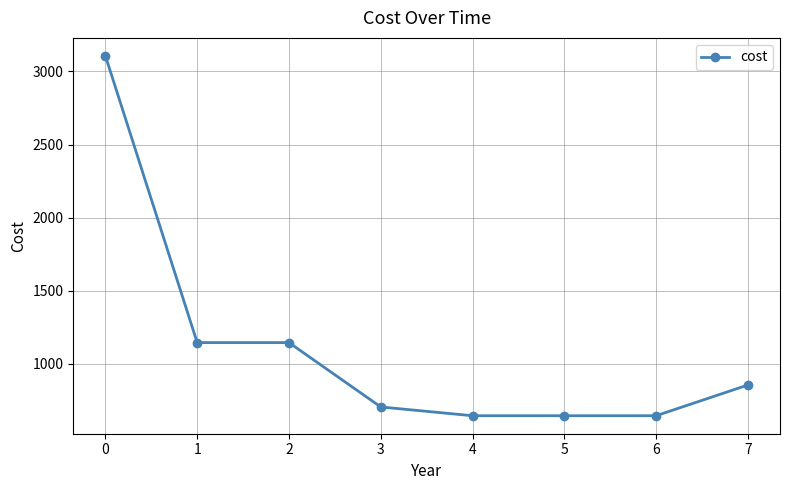

How many values are below 856?

4